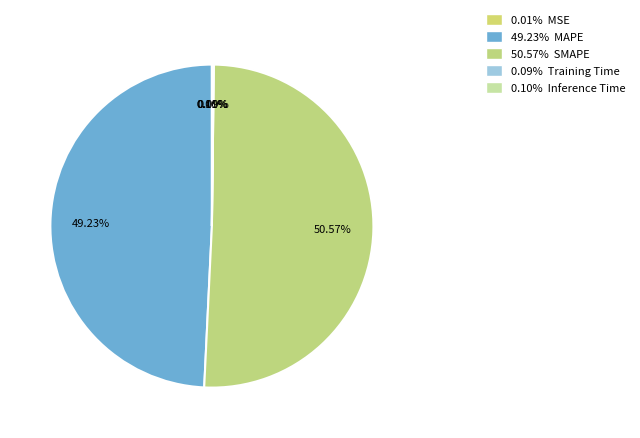

How many slices are in this pie chart?

5